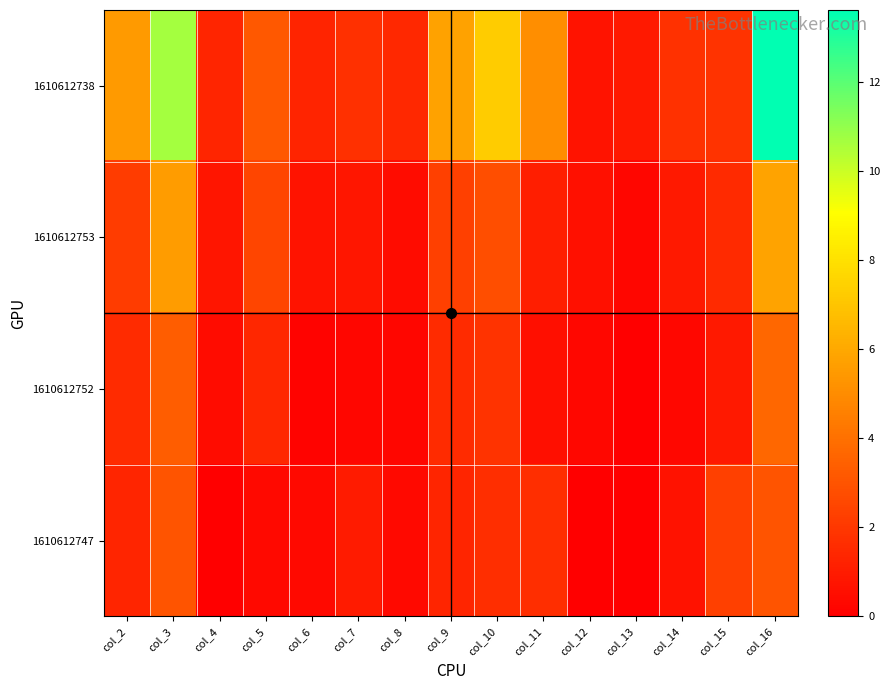

Which series has the widest spread of values?

1610612738